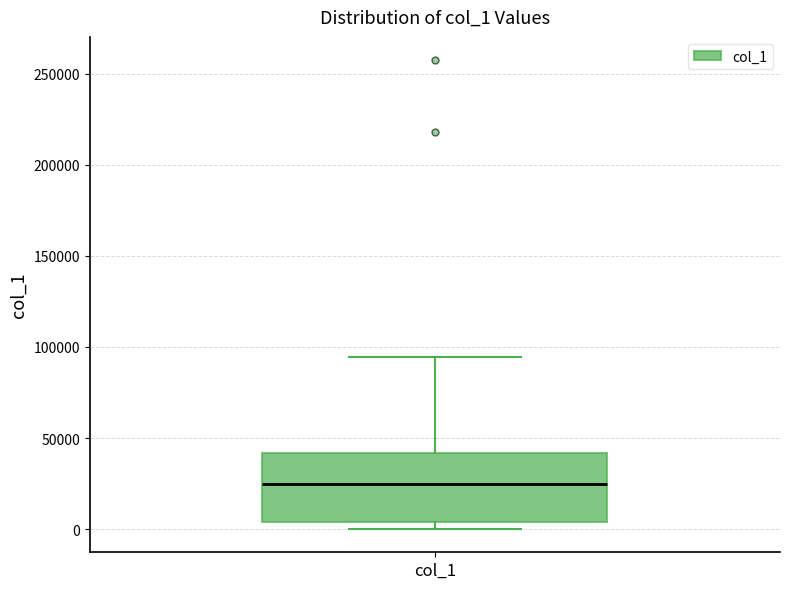

Transcribe this box plot: give where the median line is, the range the box spans, and where the two whiskers end, as read against the y-axis. The values are not printed on the chart, so give them approximately, as read against the axis.

median 25000, box 5000 to 40000, whiskers 0 to 95000